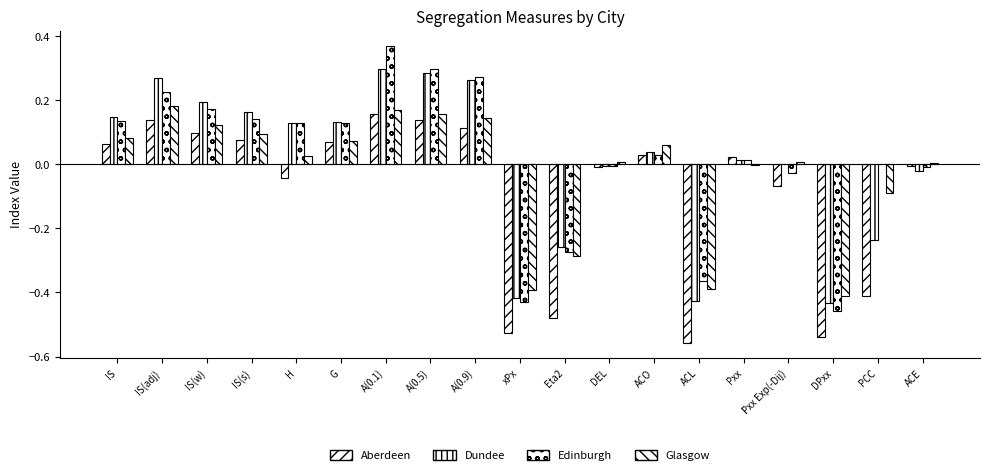

Where is Aberdeen nearest to the value 0?

ACE